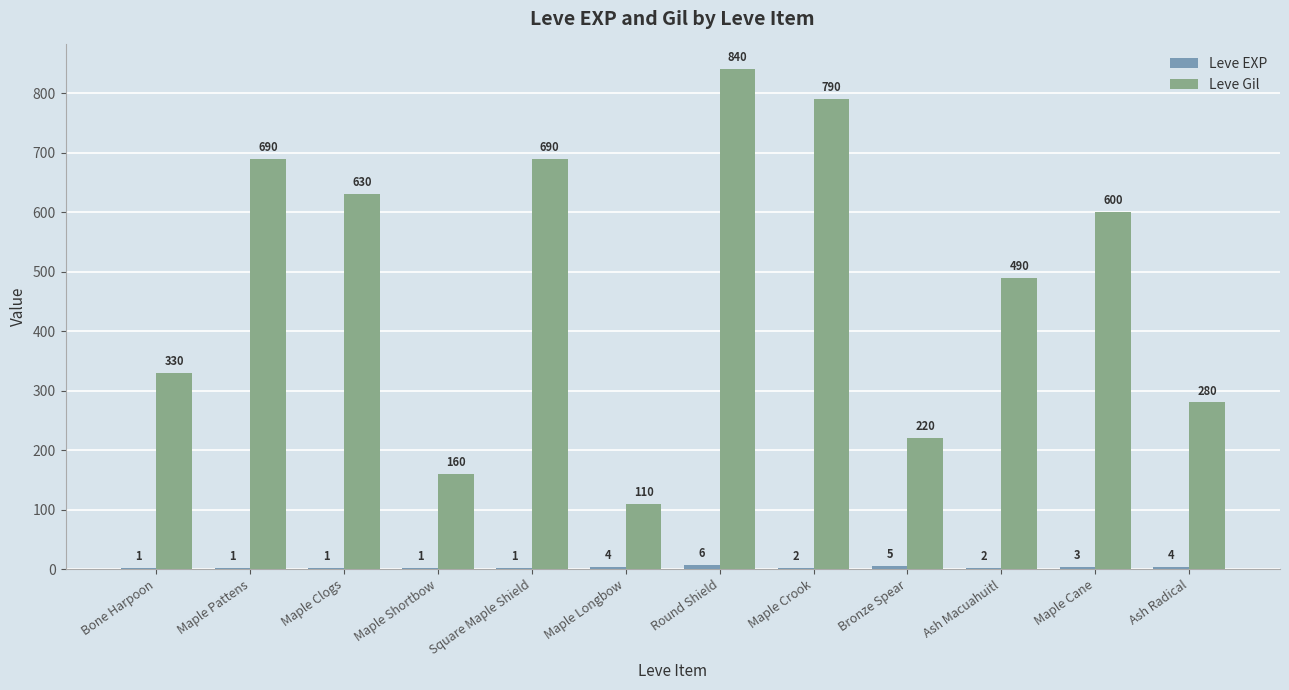

Are the bars horizontal?

No